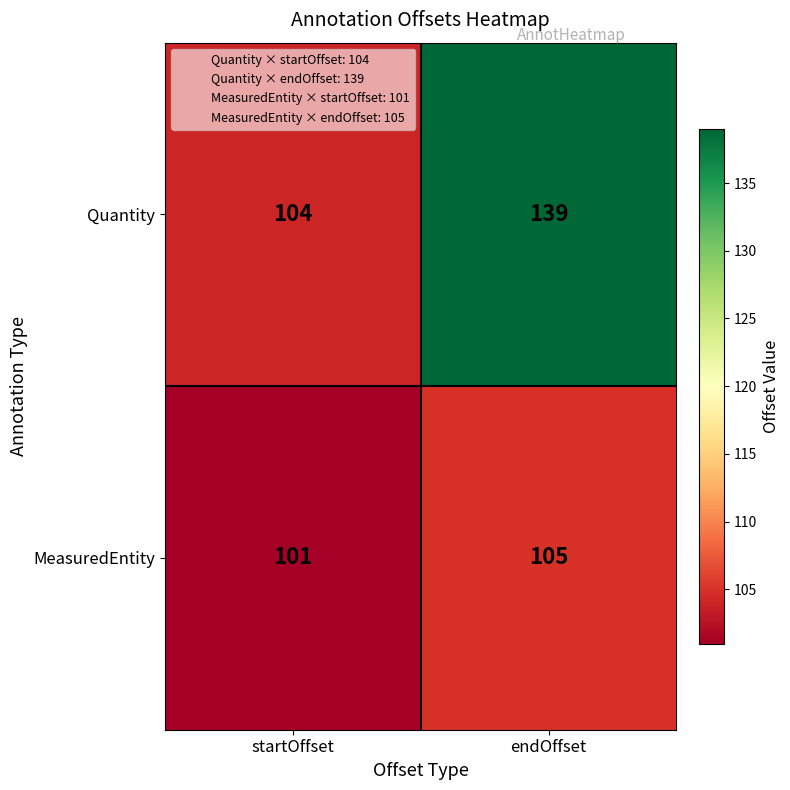

Rank the series by their average value, from highest to lowest.

Quantity, MeasuredEntity